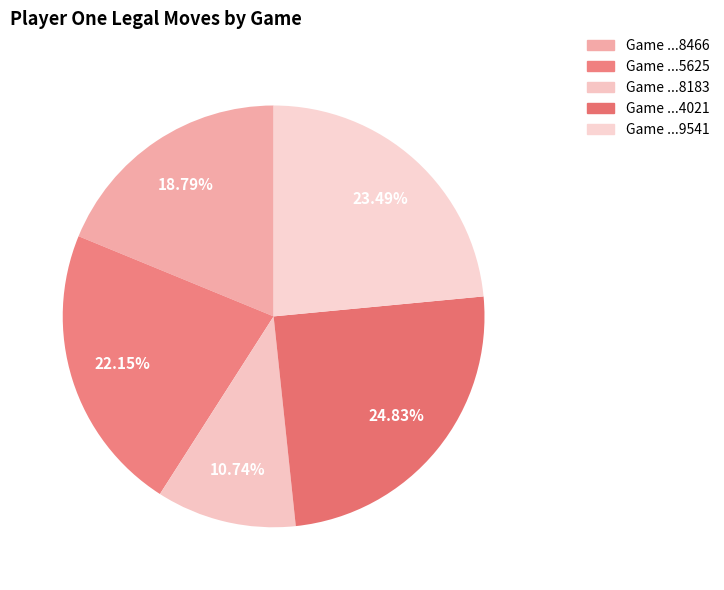

Which slice is the smallest?

Game ...8183